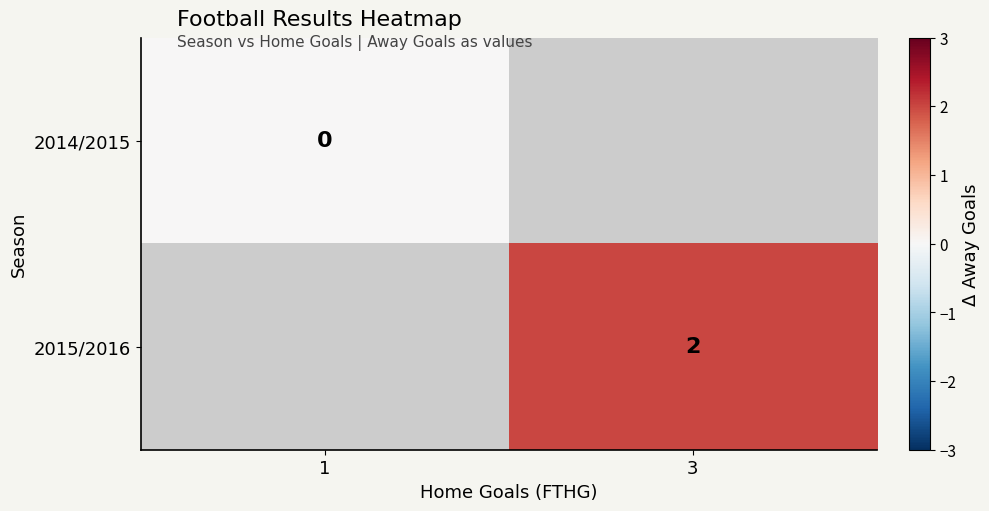

The value of 2015/2016 at 3 is 2. True or false?

True